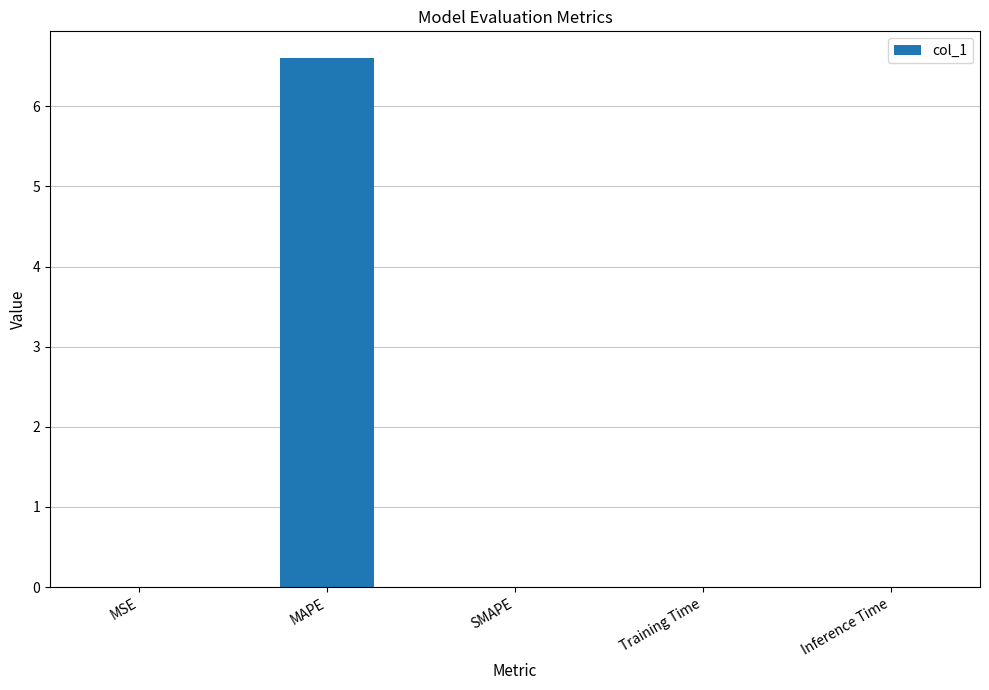

The chart shows a value of 0.0 at SMAPE. True or false?

True